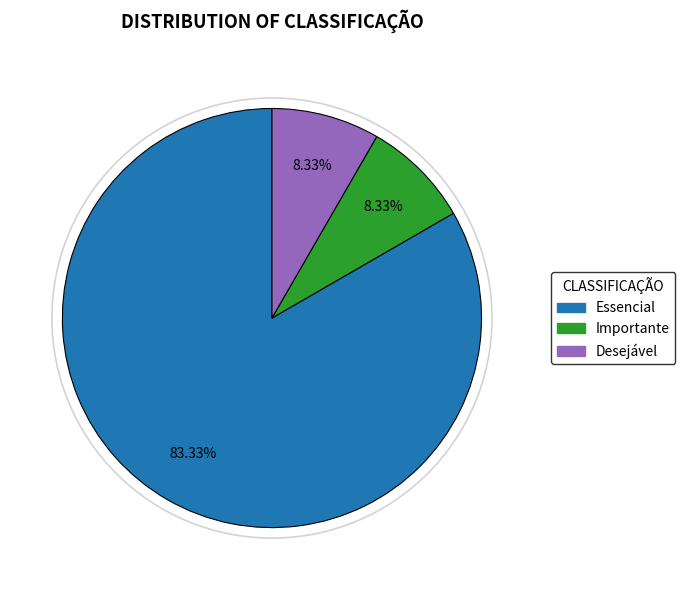

Which has a higher value, Desejável or Essencial?

Essencial